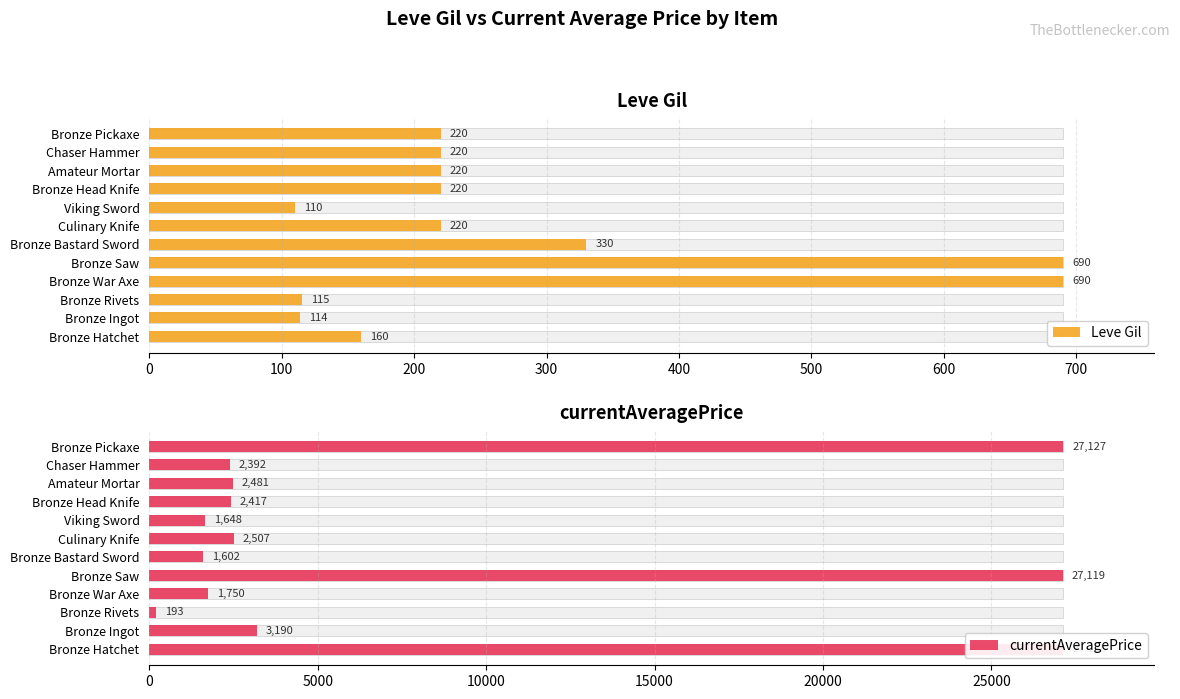

Which series has the largest total across all categories?

currentAveragePrice